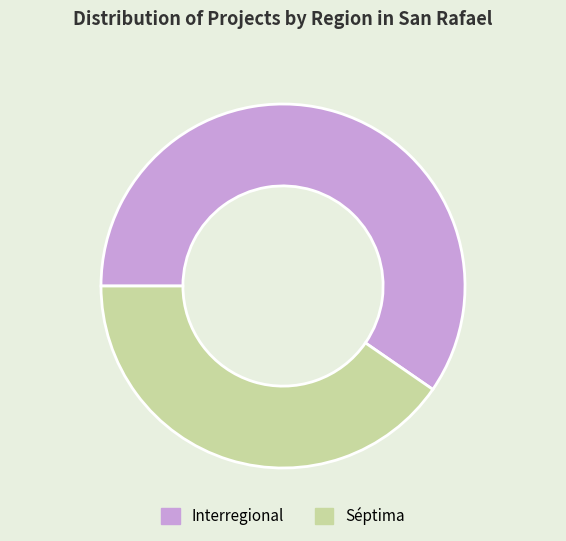

Which slice is the smallest?

Séptima